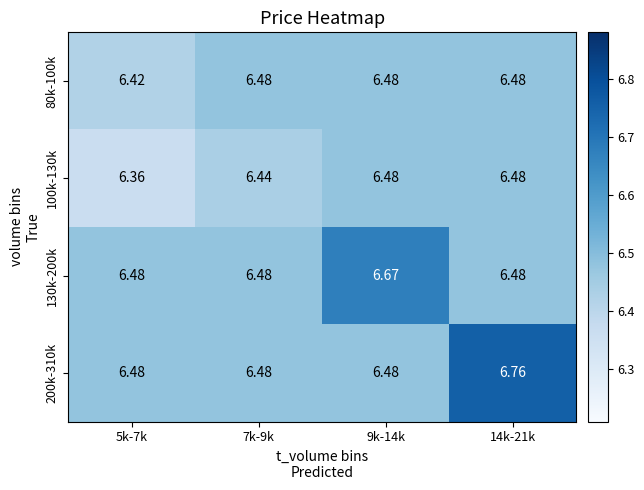

List the series in order of their peak value, lowest first.

80k-100k, 100k-130k, 130k-200k, 200k-310k